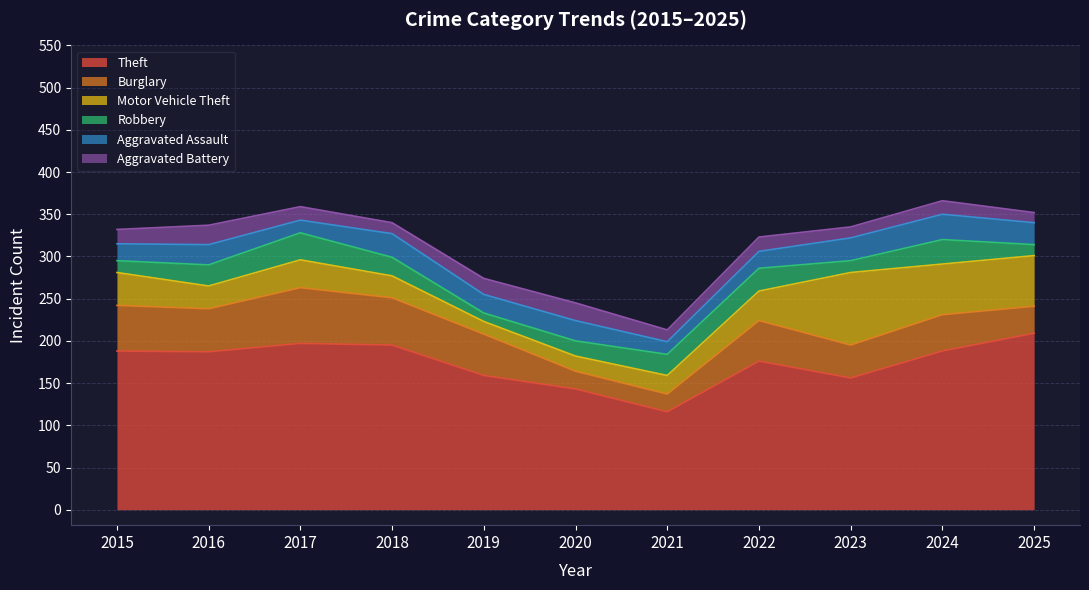

Rank the series at 2023 from highest to lowest value.

Theft, Motor Vehicle Theft, Burglary, Aggravated Assault, Robbery, Aggravated Battery